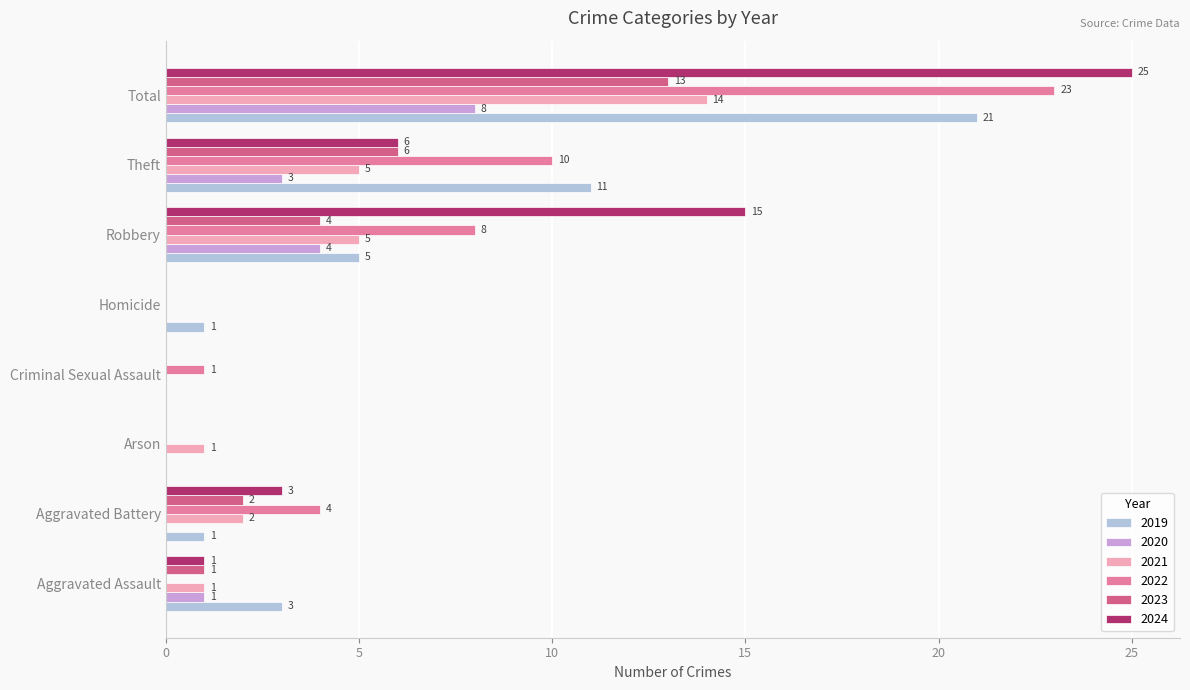

What is the difference between the 2020 values at Robbery and Arson?

4